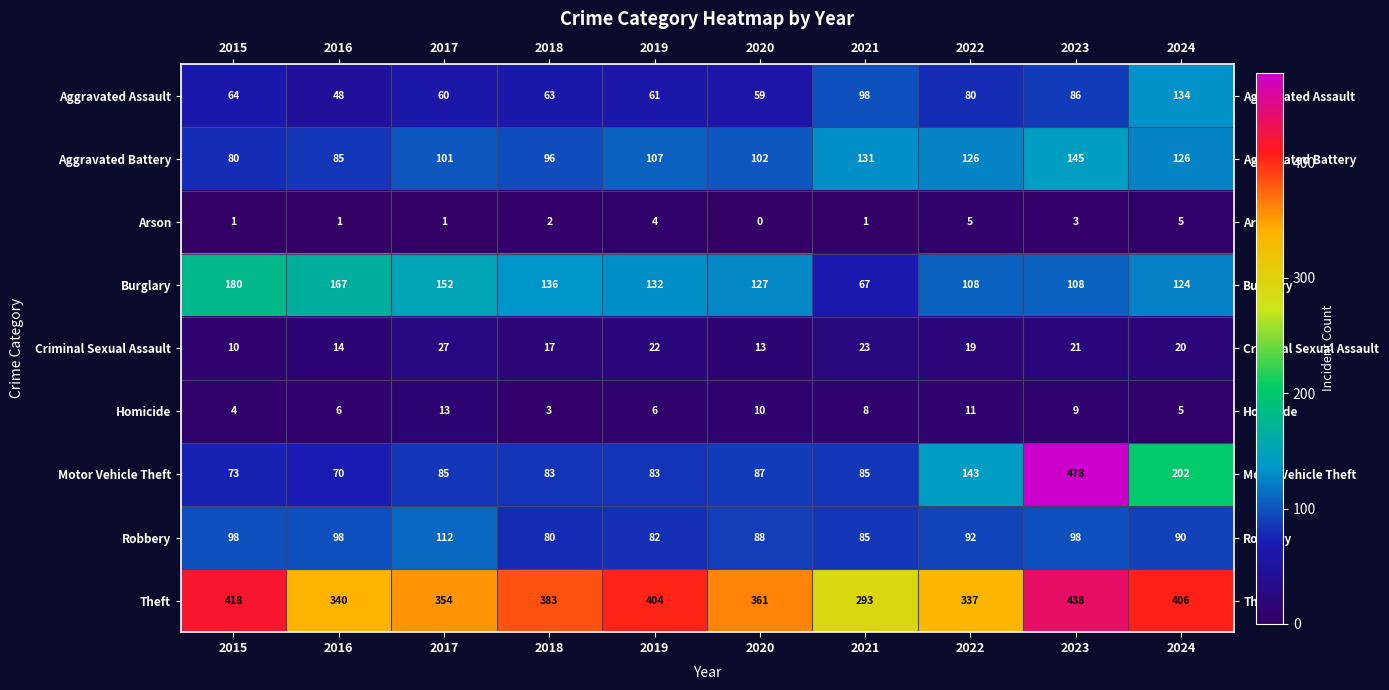

Which category has the lowest value in the Arson series?

2020